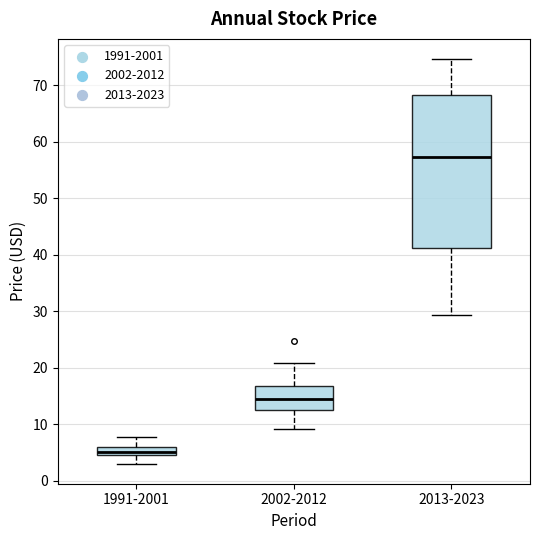

Which box is the tallest, from its lower edge to its upper edge?

2013-2023